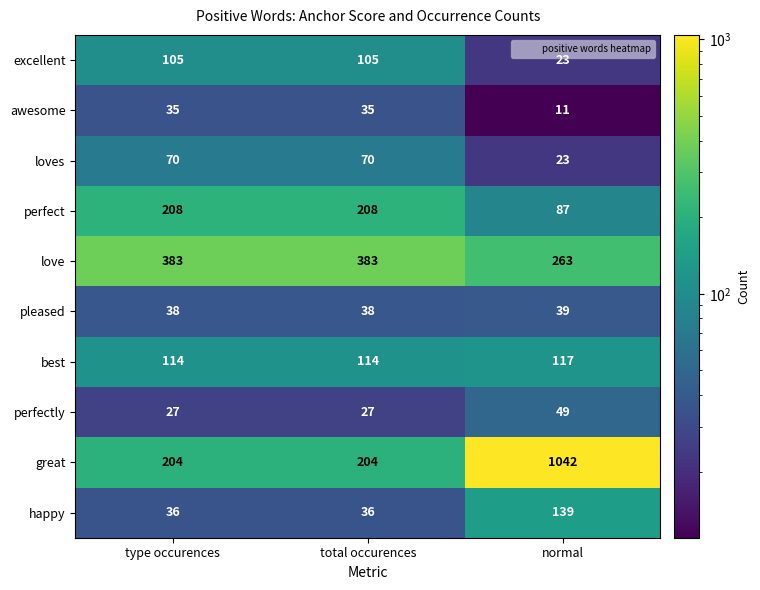

What is the maximum value shown in the chart?

1042